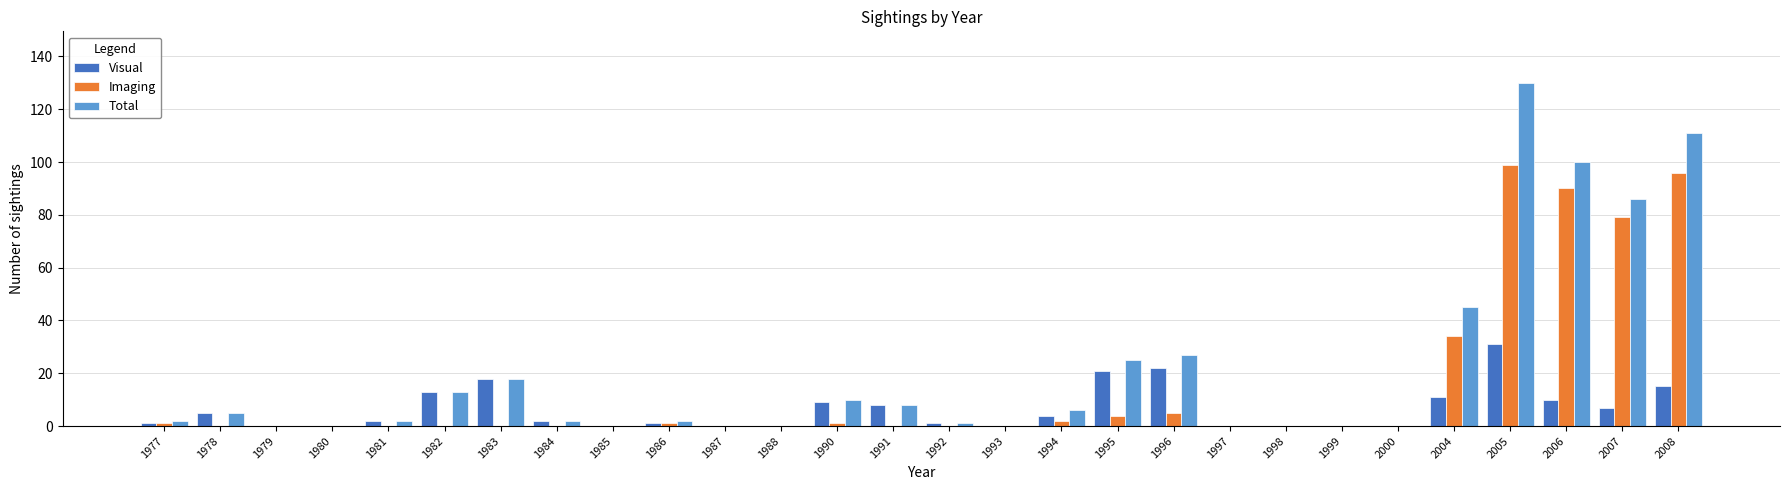

At which category is the sum across all series the highest?

2005